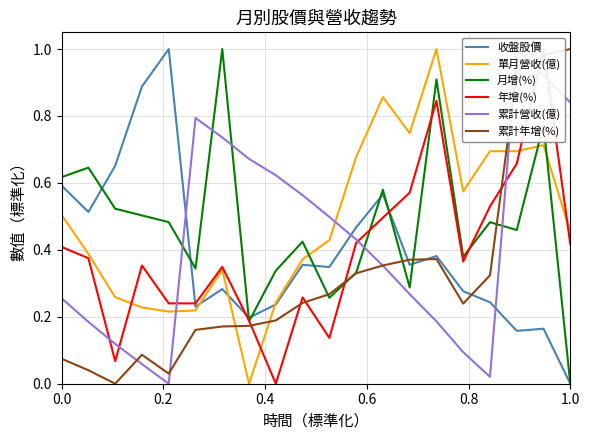

The value of 月增(%) at 1.0 is 0.0. True or false?

True